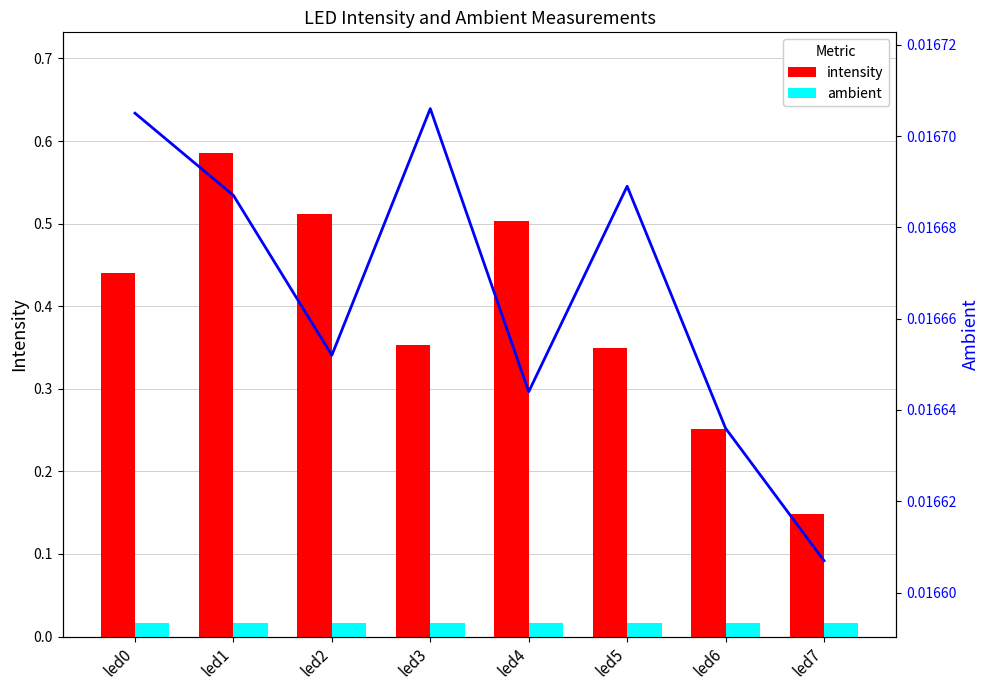

What is the value of the intensity bar at the 2nd from the left?

0.6